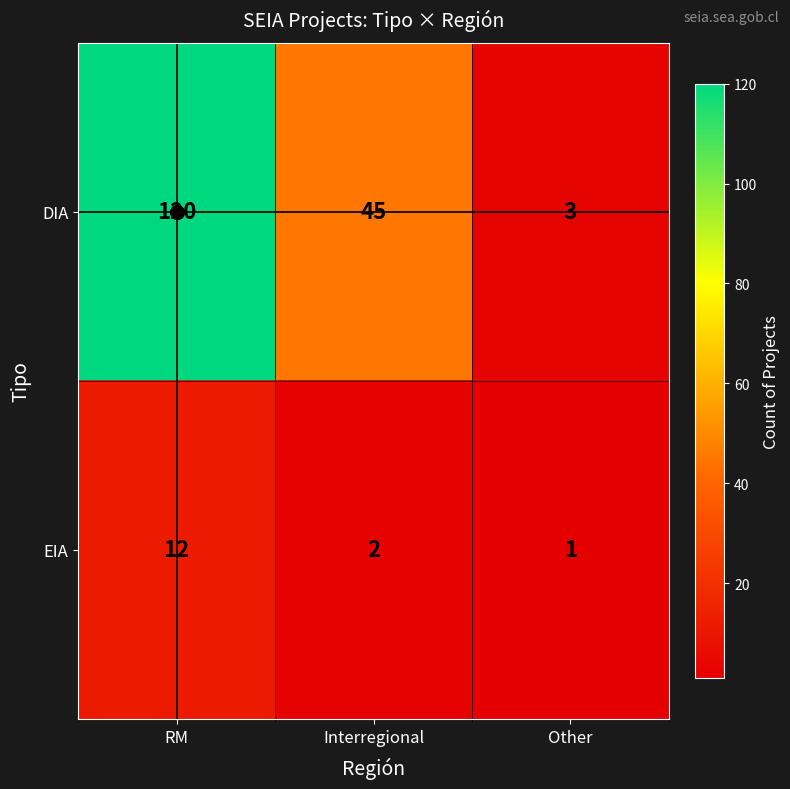

Between RM and Interregional, which series saw the biggest shift?

DIA